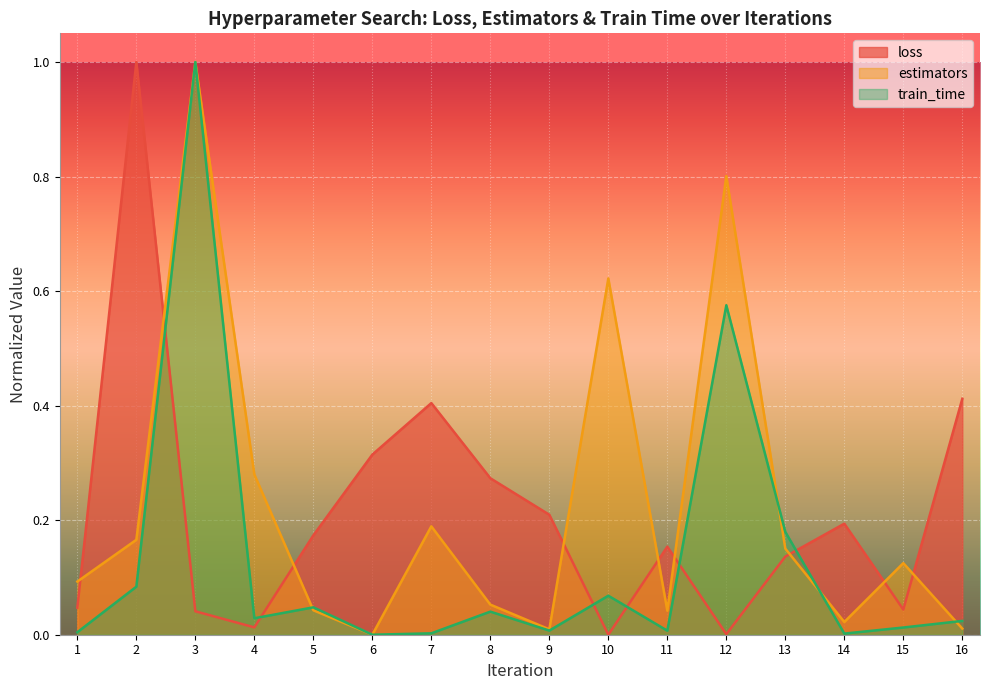

Which series has the widest spread of values?

loss